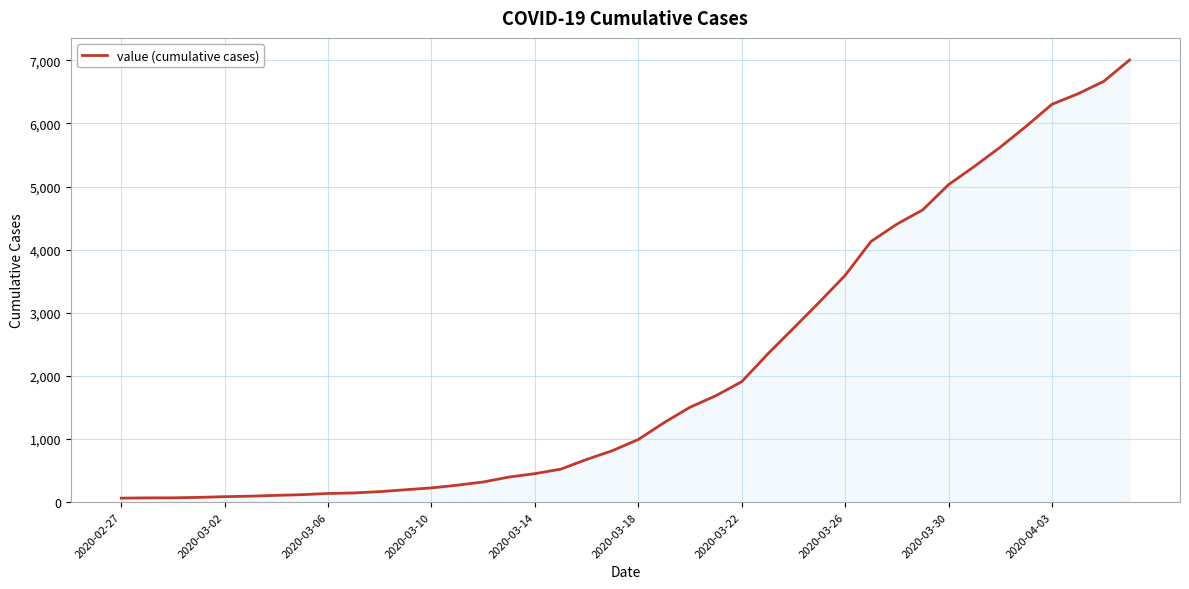

What is the maximum value shown in the chart?

7004